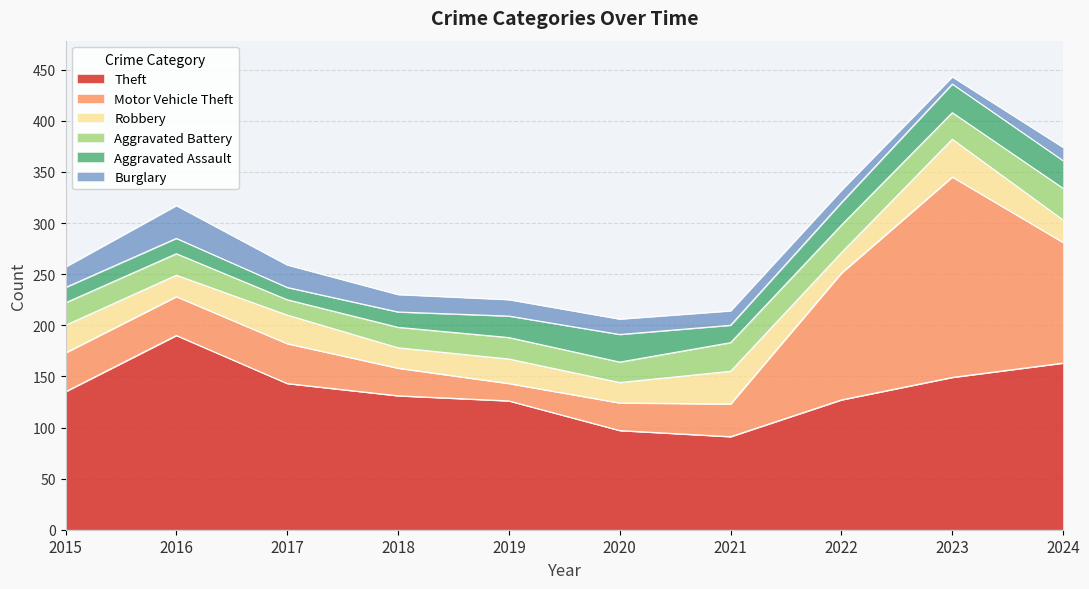

True or false: Aggravated Battery and Theft intersect in this chart.

False